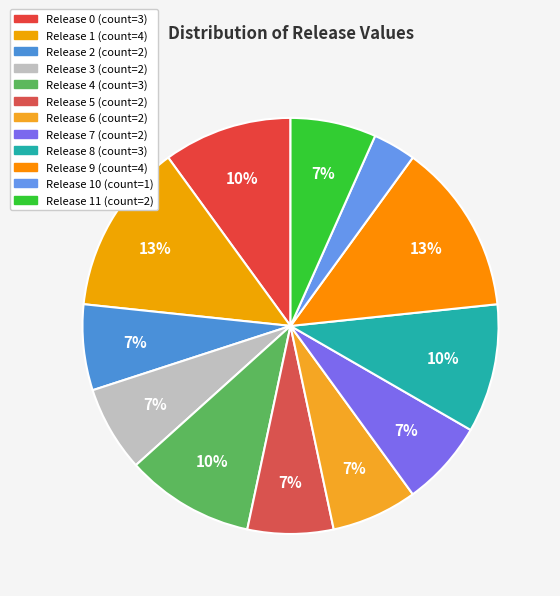

How many slices are in this pie chart?

12